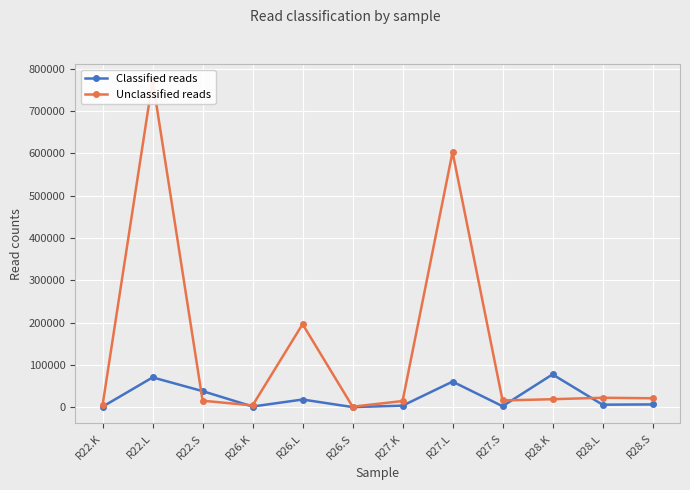

How many interior local valleys does the Unclassified reads series have?

3